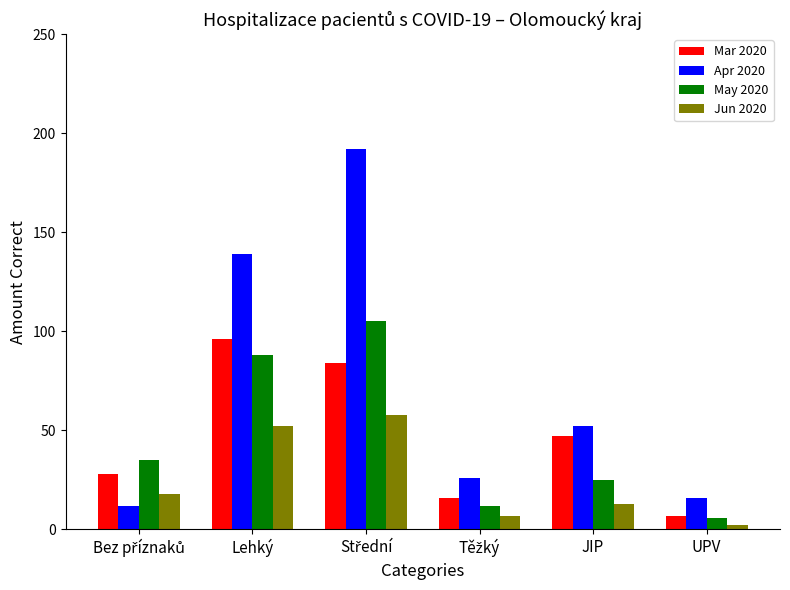

How many series are shown in this chart?

4